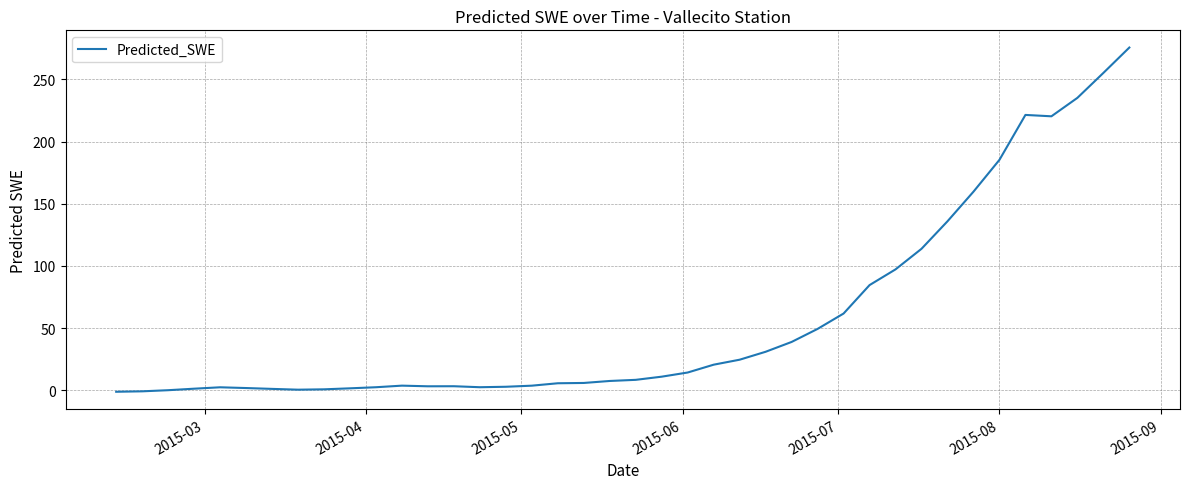

What is the maximum value shown in the chart?

275.6